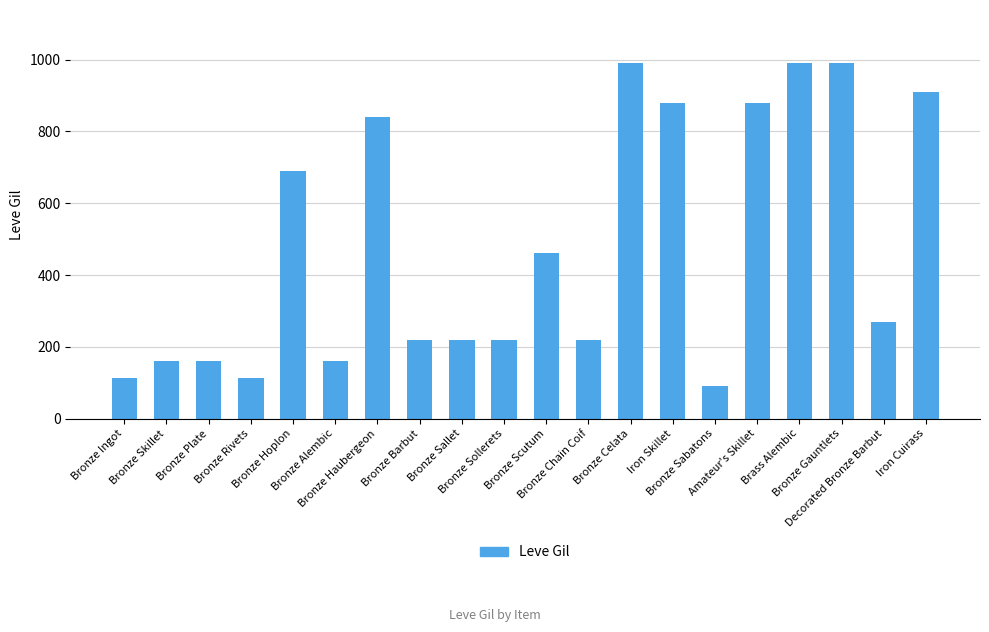

At which label does the data first exceed 270?

Bronze Hoplon